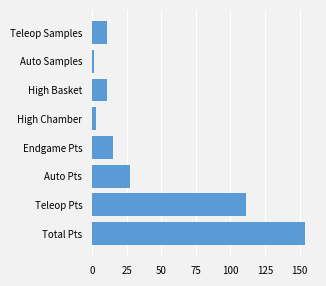

The chart shows a value of 10.6 at High Basket. True or false?

True